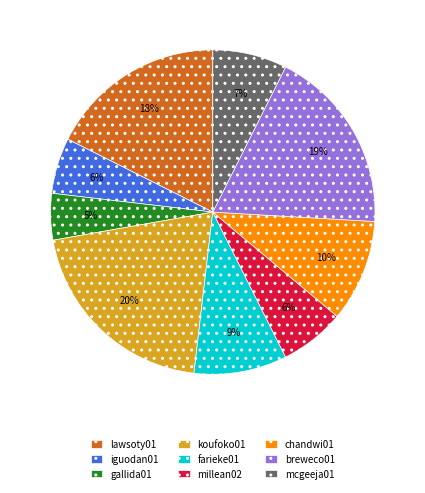

Is the sum of breweco01 and gallida01 greater than half?

No